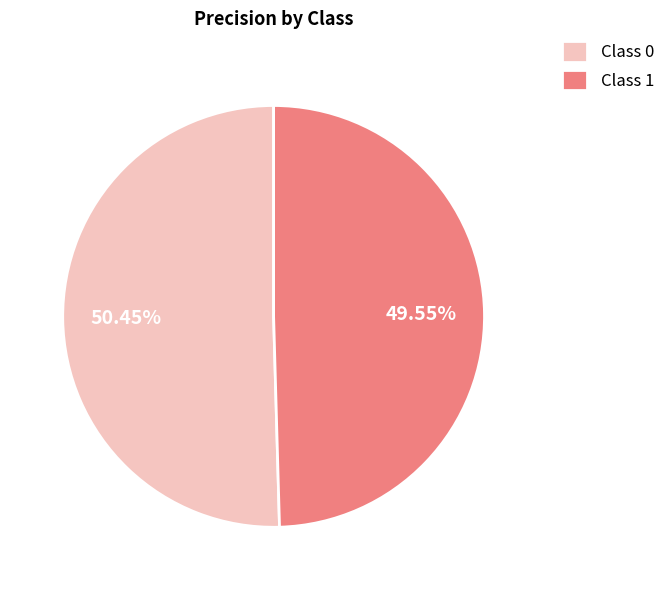

To the nearest percent, what is the average slice percentage?

50%